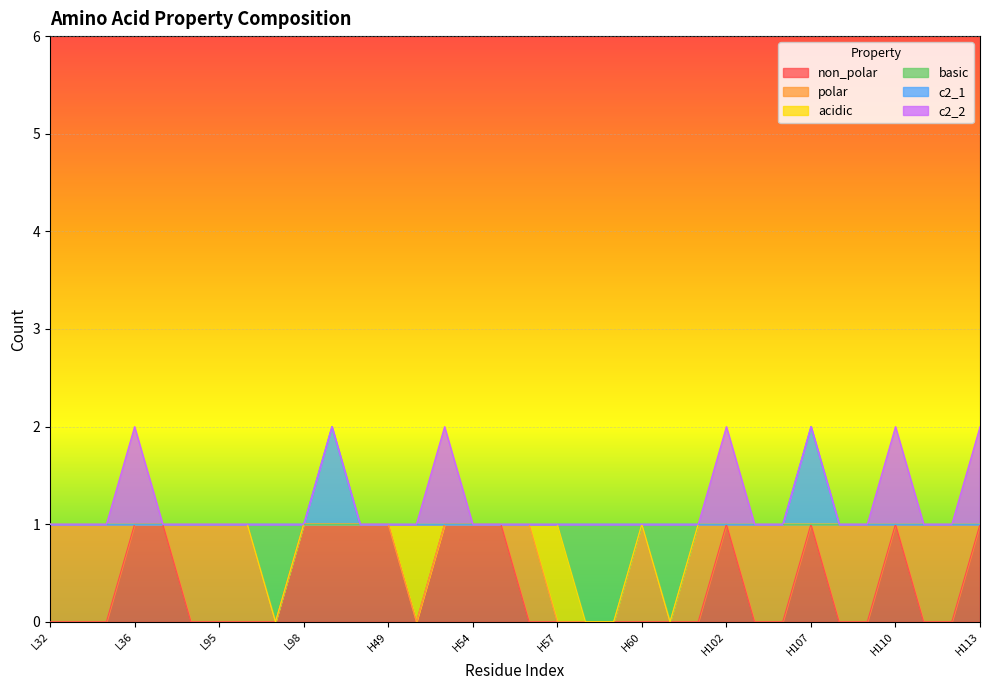

How many interior local peaks does the non_polar series have?

3